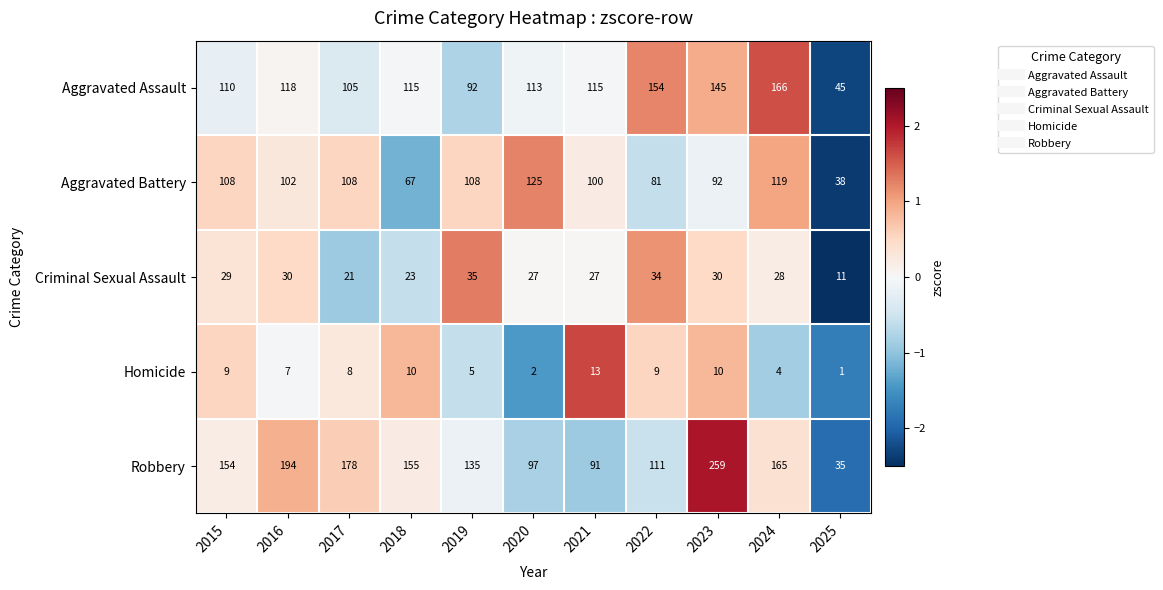

Count the number of data series in this chart.

5